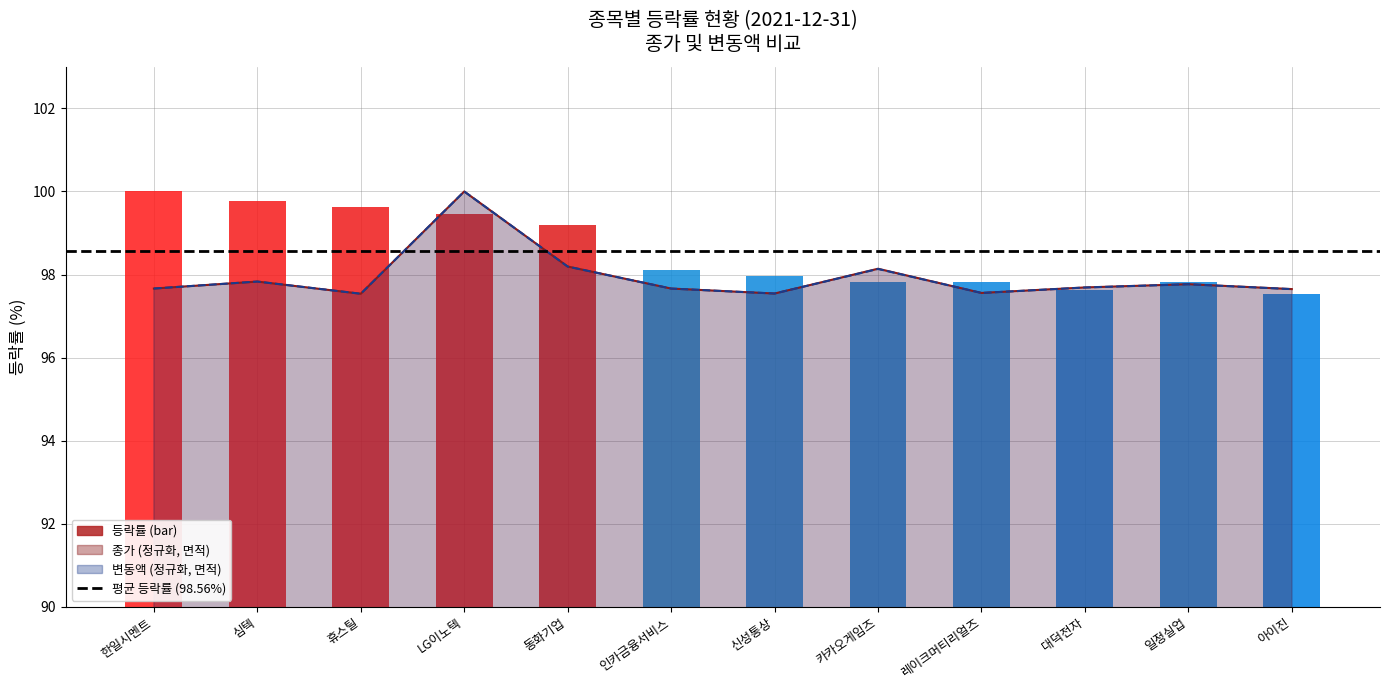

What position from the left is LG이노텍?

4